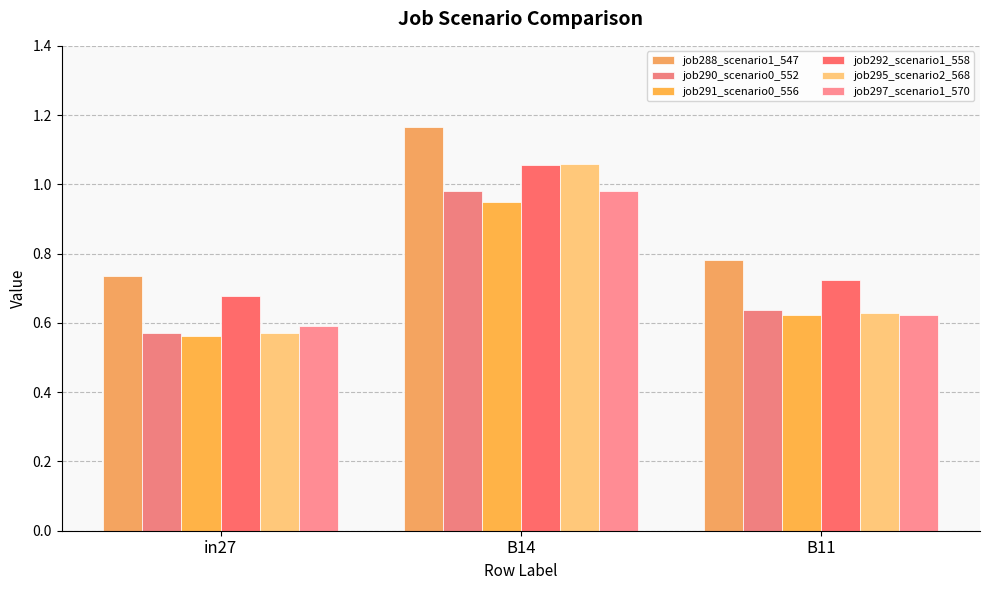

At how many categories does at least one series exceed 0?

3